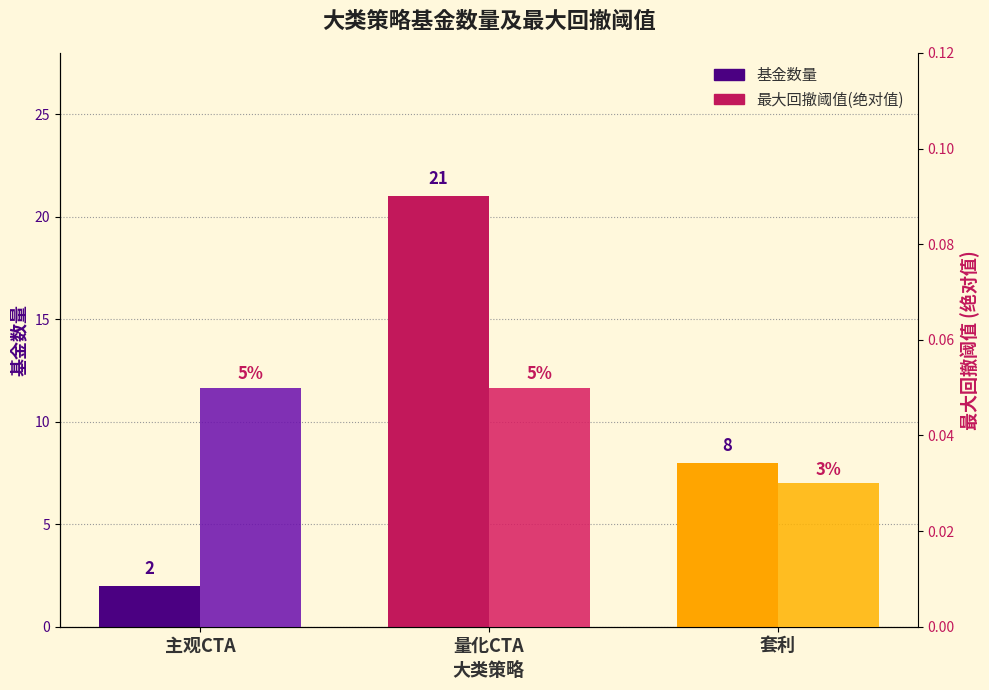

List the series in order of their overall mean, lowest first.

最大回撤阈值(绝对值), 基金数量